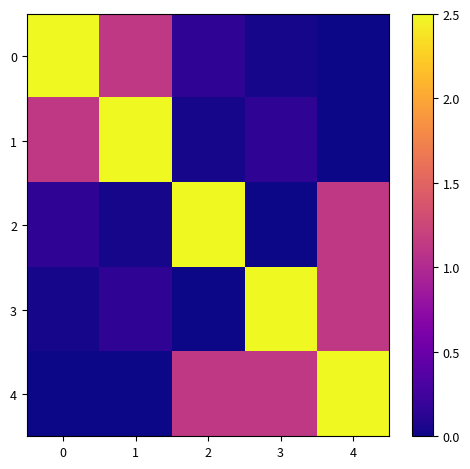

Which series has the largest total across all categories?

4